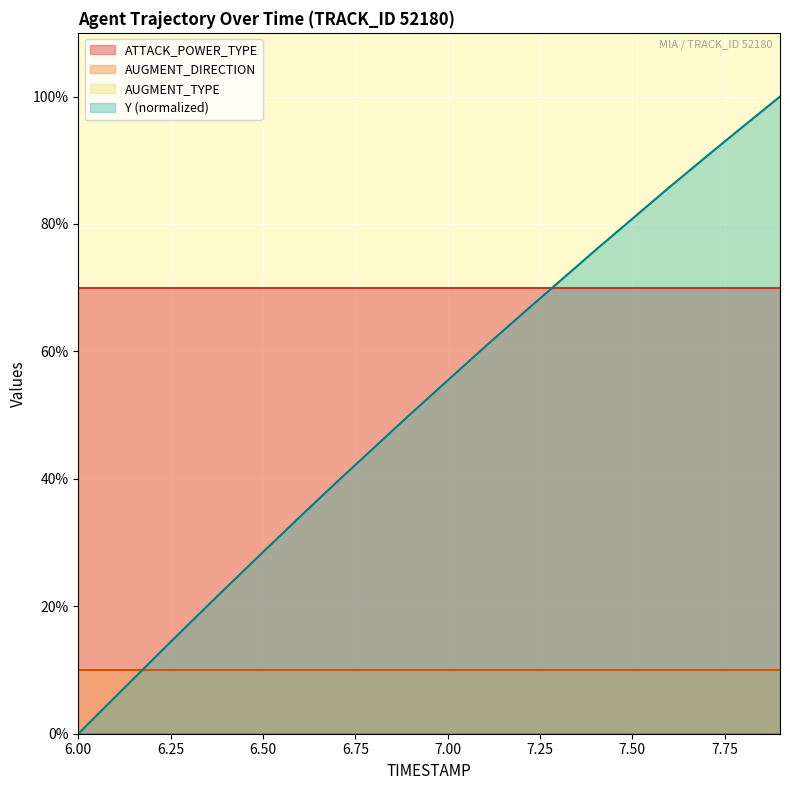

The ATTACK_POWER_TYPE series shows 70.0 at 6.50. True or false?

True